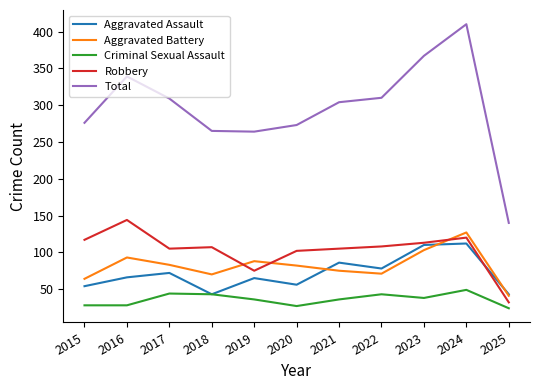

What is the spread (max minus min) of values at 2018?

222